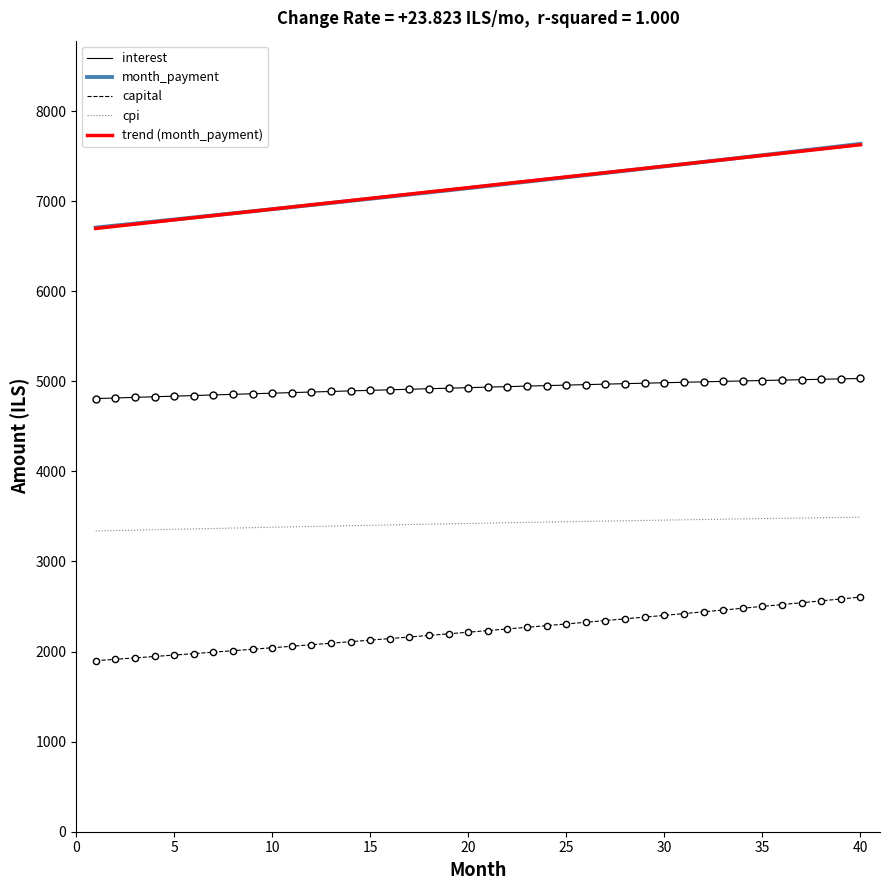

At how many categories does at least one series exceed 2938?

40